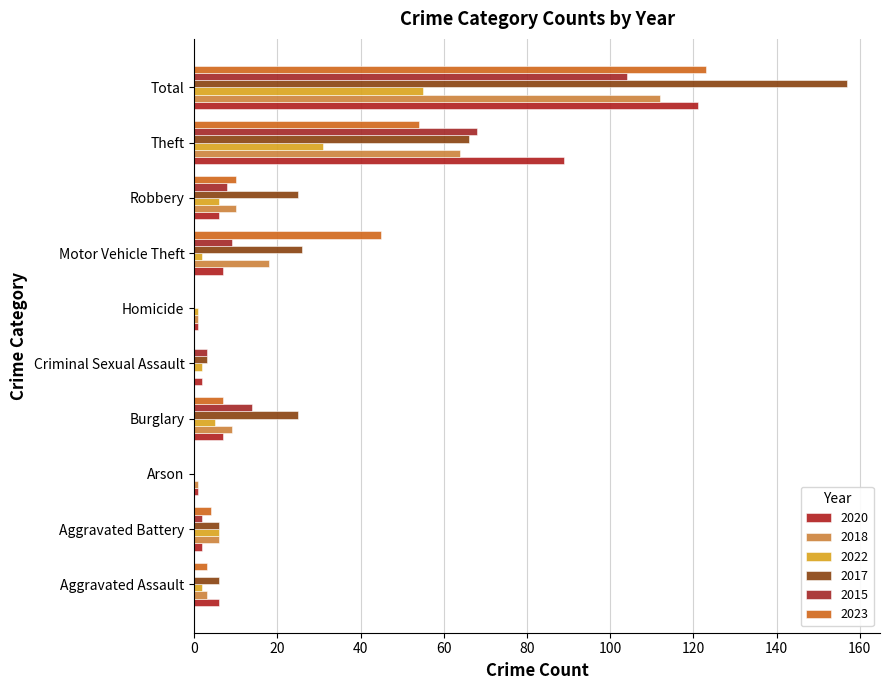

Count the number of categories in the chart.

10